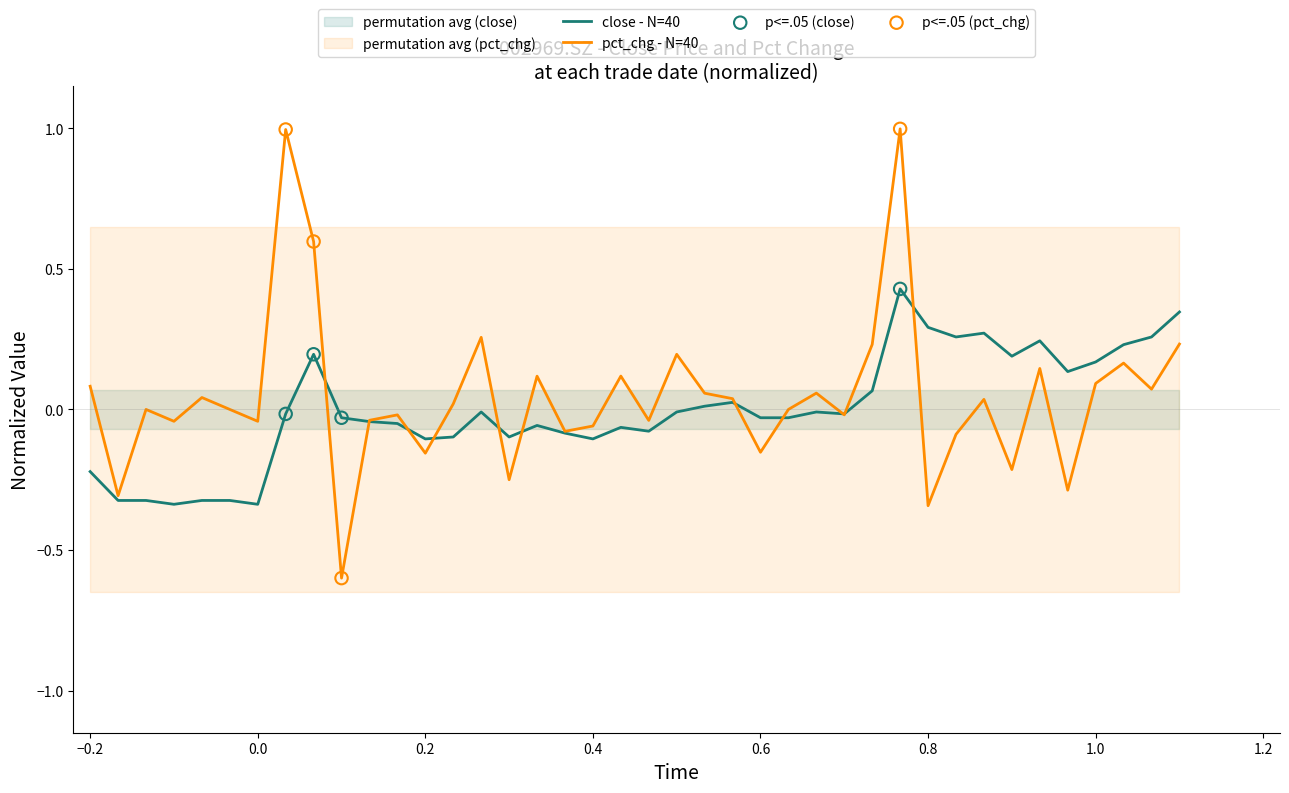

Which series has the largest total across all categories?

pct_chg